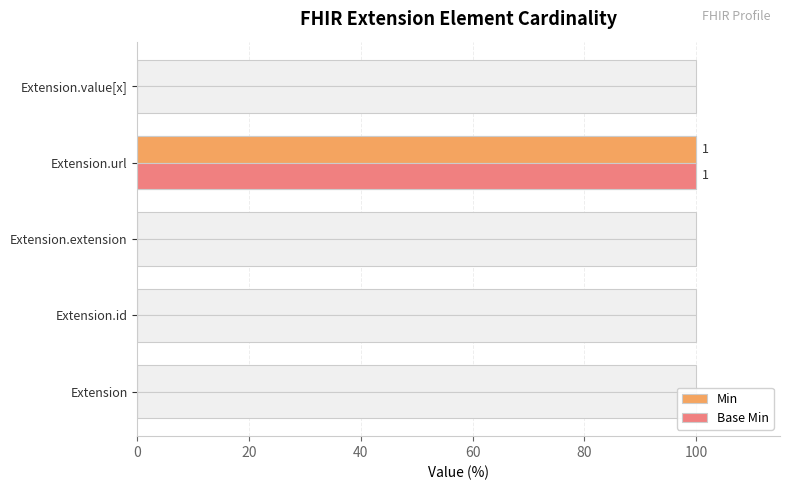

What is the average value of the Base Min series?

20